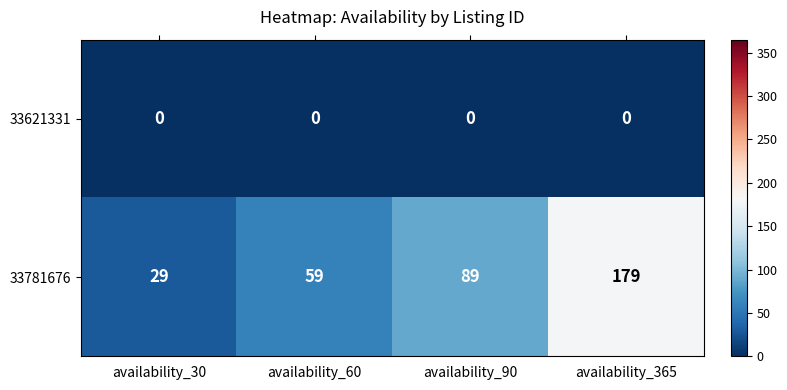

Reading right to left, transcribe all the data shown in this chart.

33621331: availability_365=0	availability_90=0	availability_60=0	availability_30=0
33781676: availability_365=179	availability_90=89	availability_60=59	availability_30=29